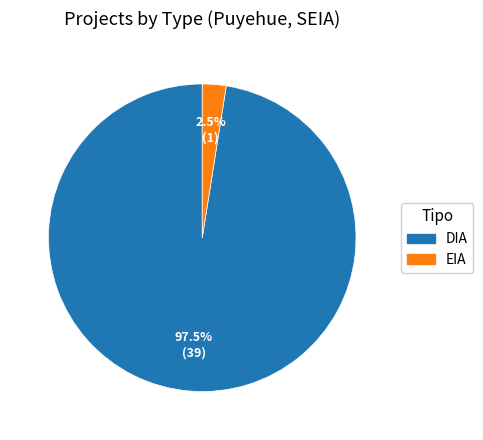

Which category has the smallest portion of the pie?

EIA